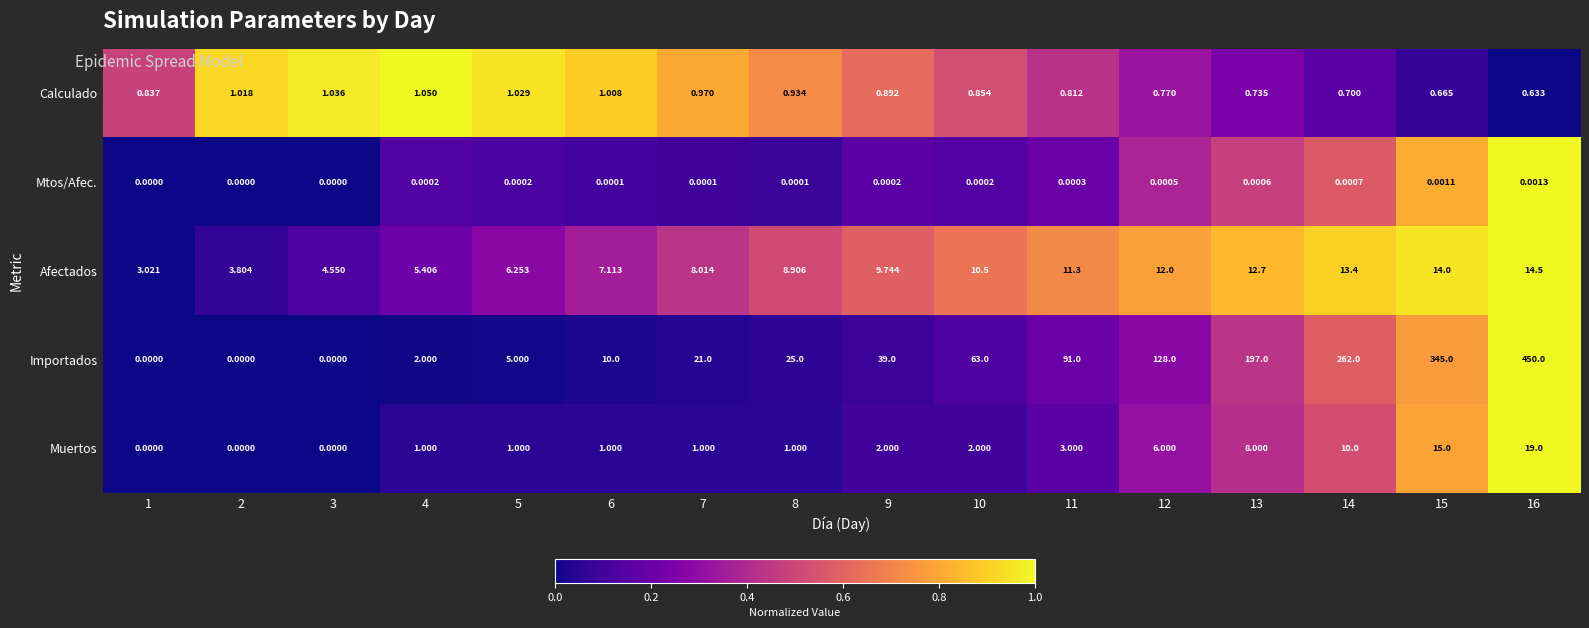

At 5, list the series in order from largest to smallest.

Afectados, Importados, Calculado, Muertos, Mtos/Afec.